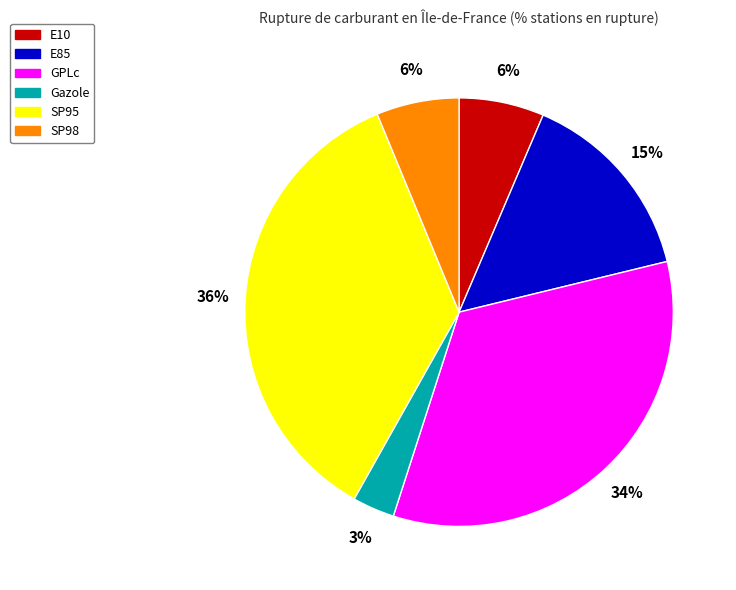

What is the ratio of the value at Gazole to the value at SP98?

0.5